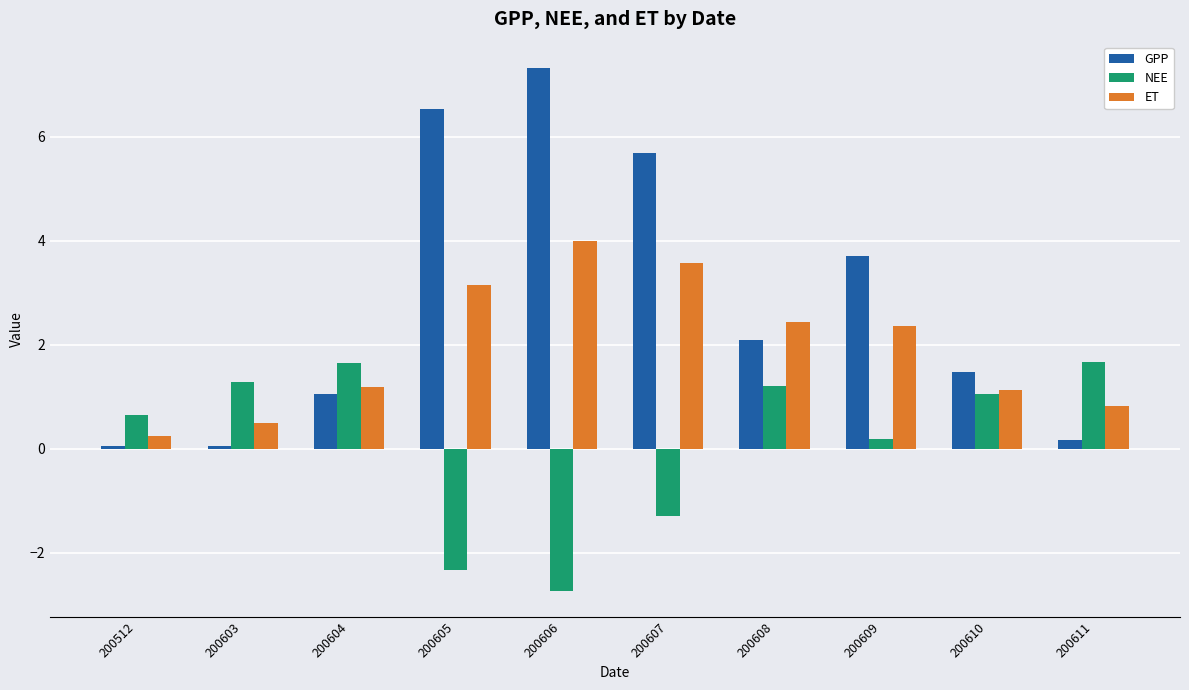

The value of NEE at 200512 is 0.7. True or false?

True